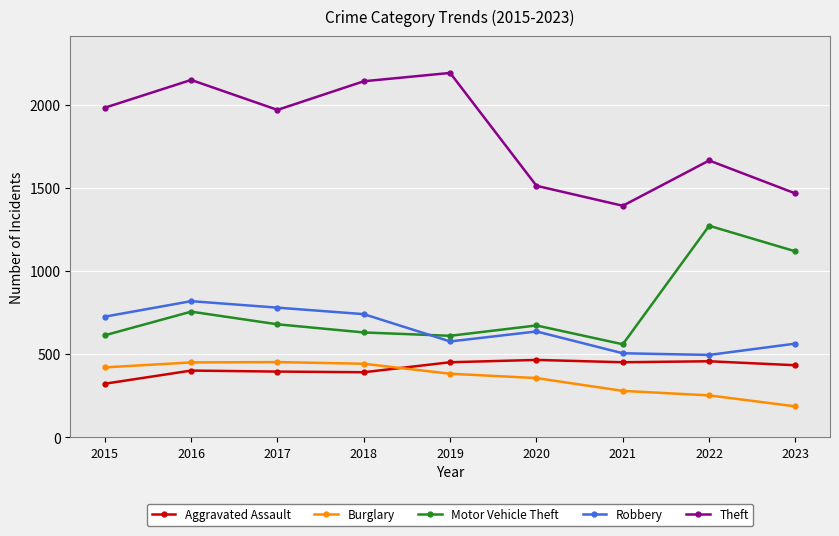

Is it true that Robbery equals 1373 at 2017?

False